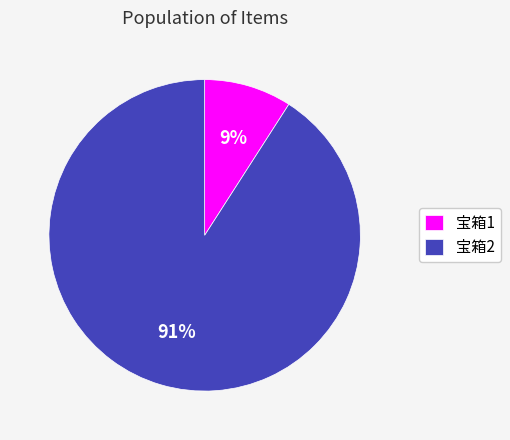

Which slice is the smallest?

宝箱1